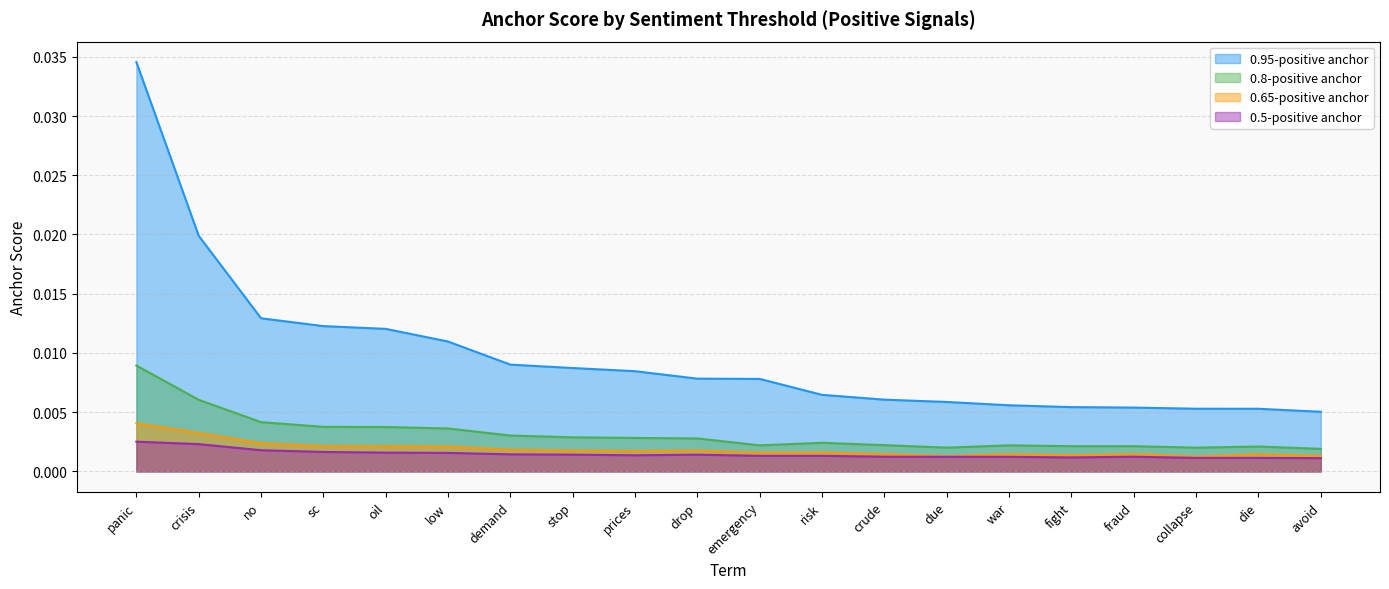

At which category is the sum across all series the highest?

panic